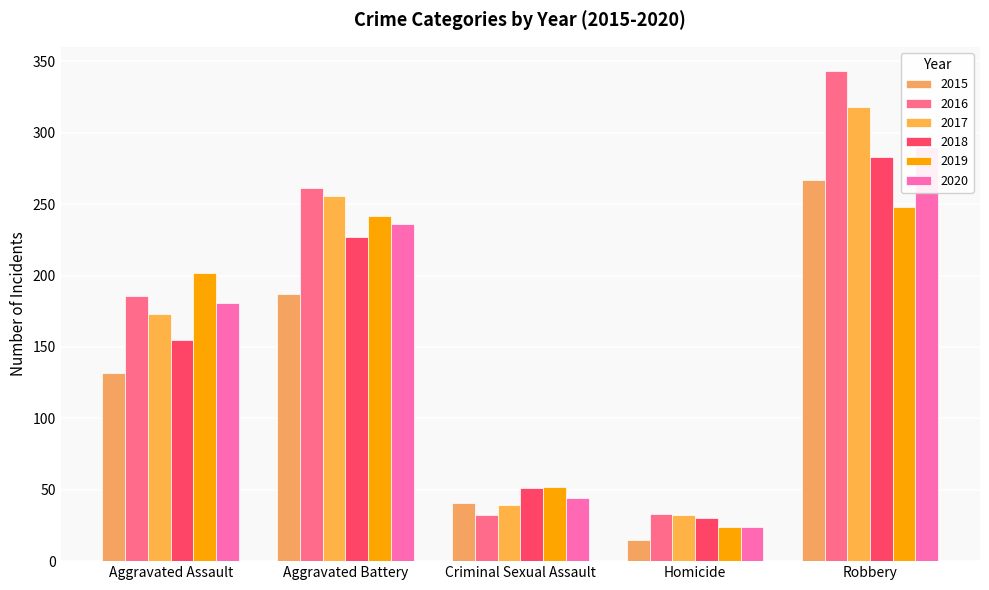

What is the difference between the 2016 values at Aggravated Battery and Robbery?

82